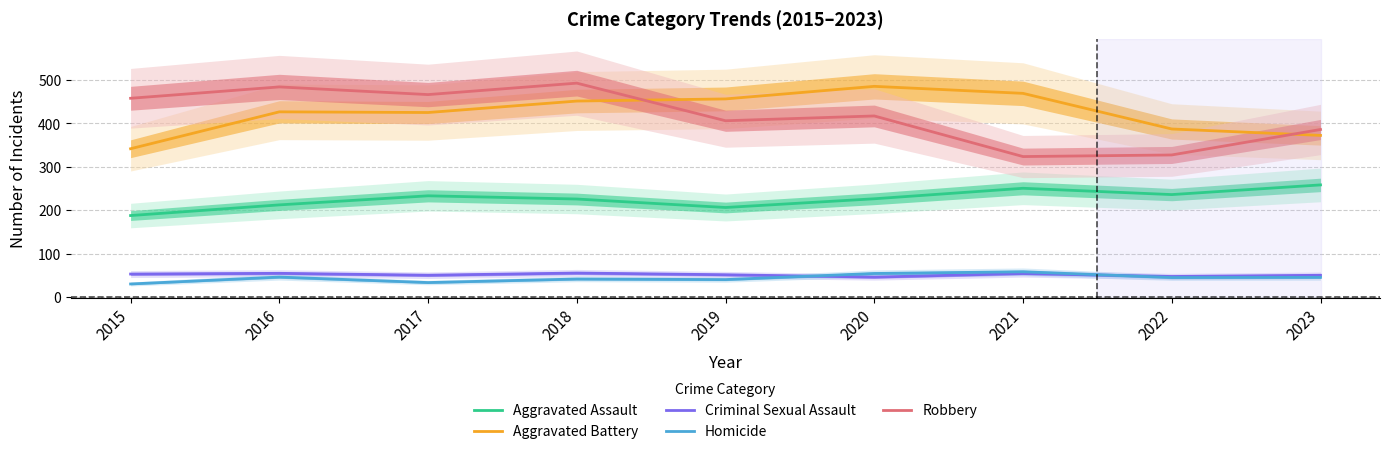

What is the sum of the Criminal Sexual Assault values at 2016 and 2023?

105.4